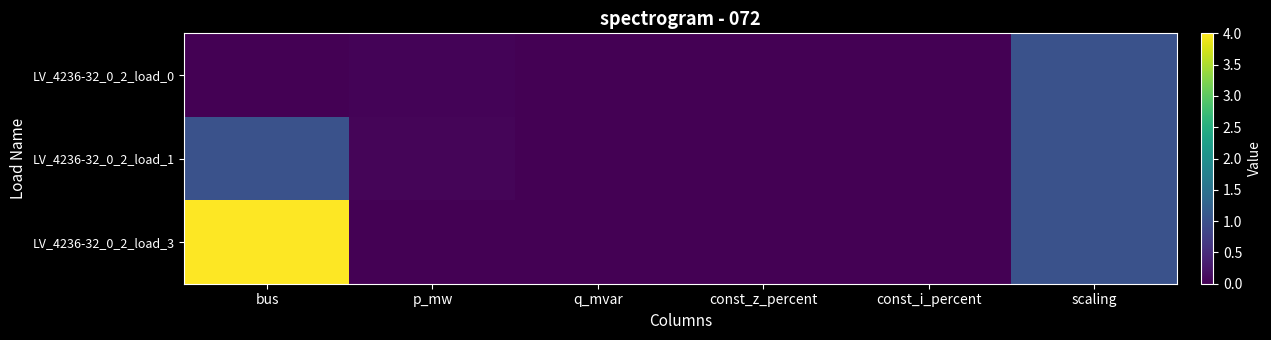

Which series changed the most between bus and q_mvar?

LV_4236-32_0_2_load_3